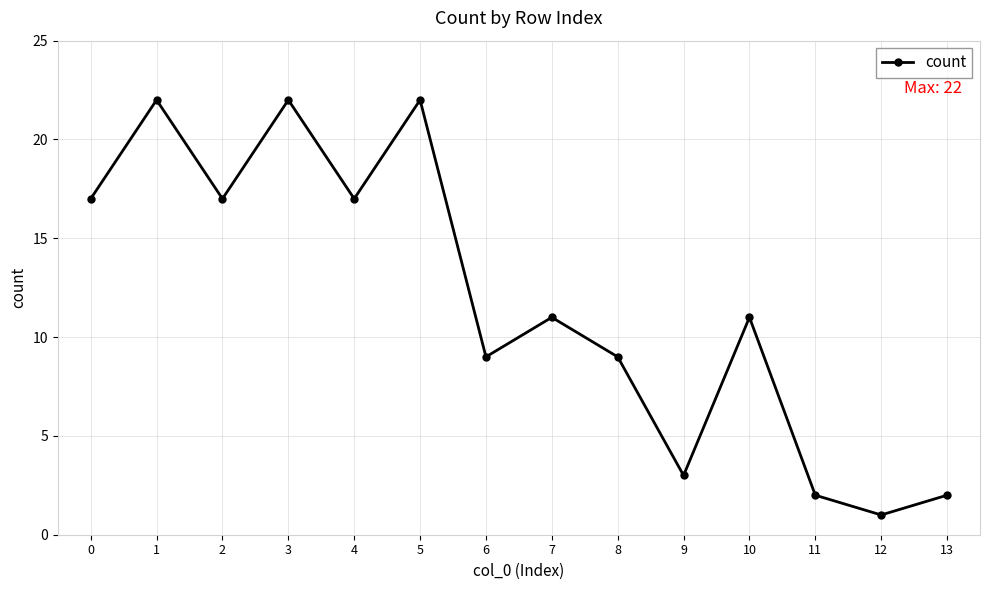

How many interior local valleys (lower than both neighbors) does the data have?

5